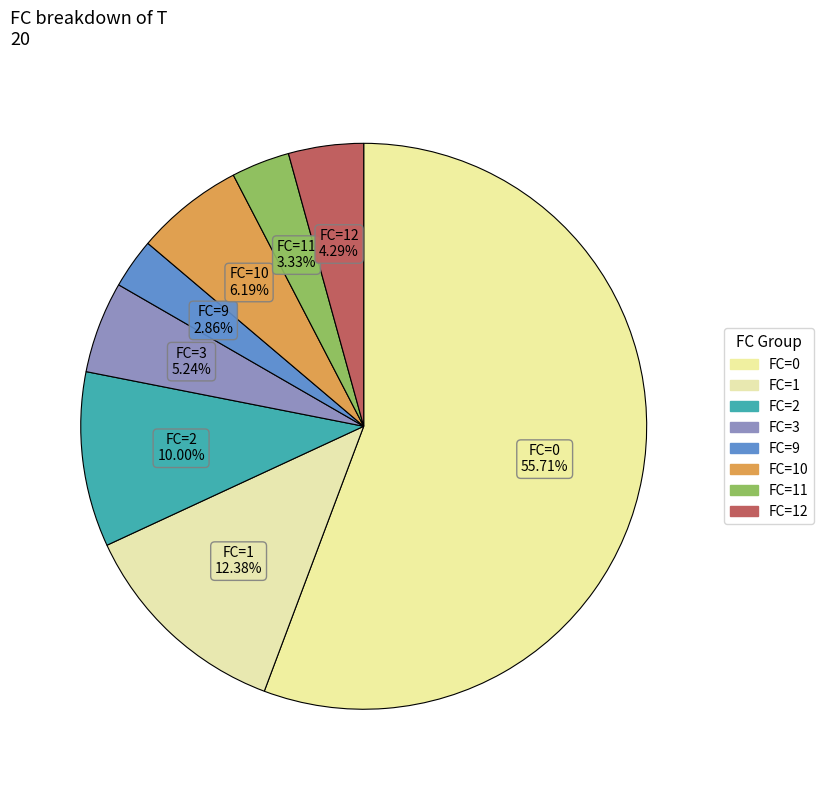

How many slices are in this pie chart?

8